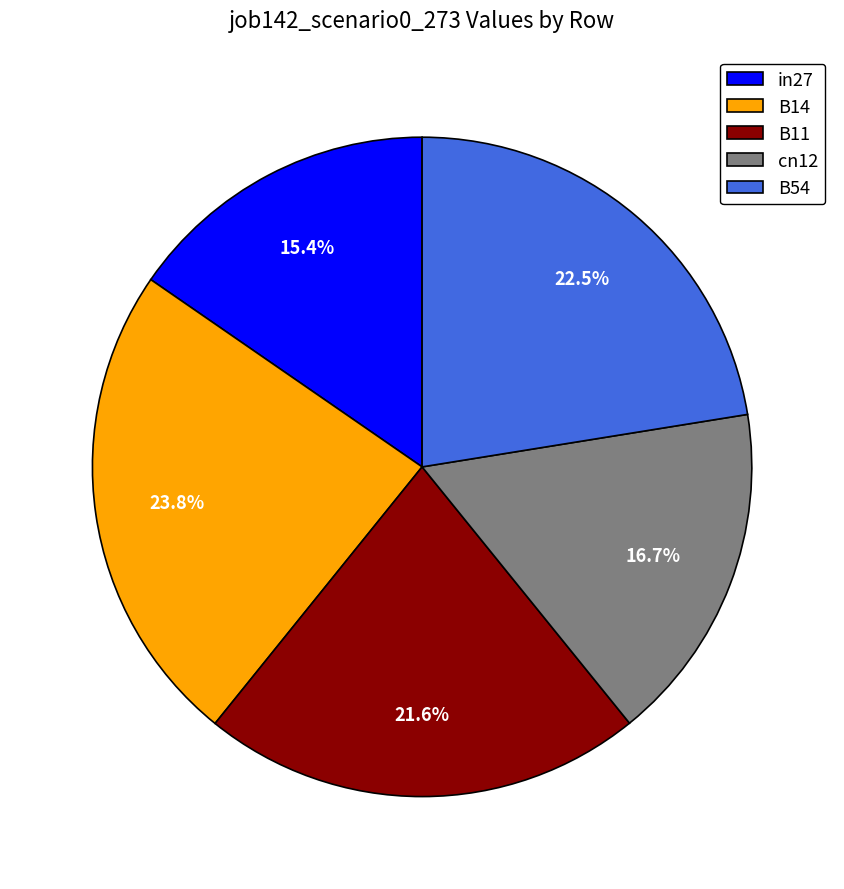

Combined, do B14 and B54 account for over 50%?

No